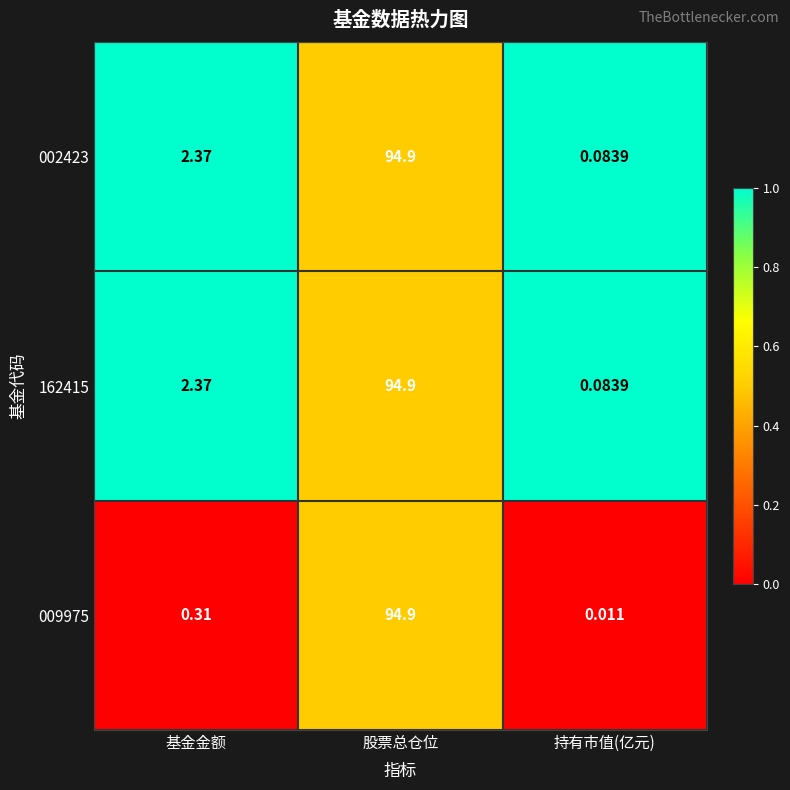

List the labels in order of 009975 value, largest first.

股票总仓位, 基金金额, 持有市值(亿元)